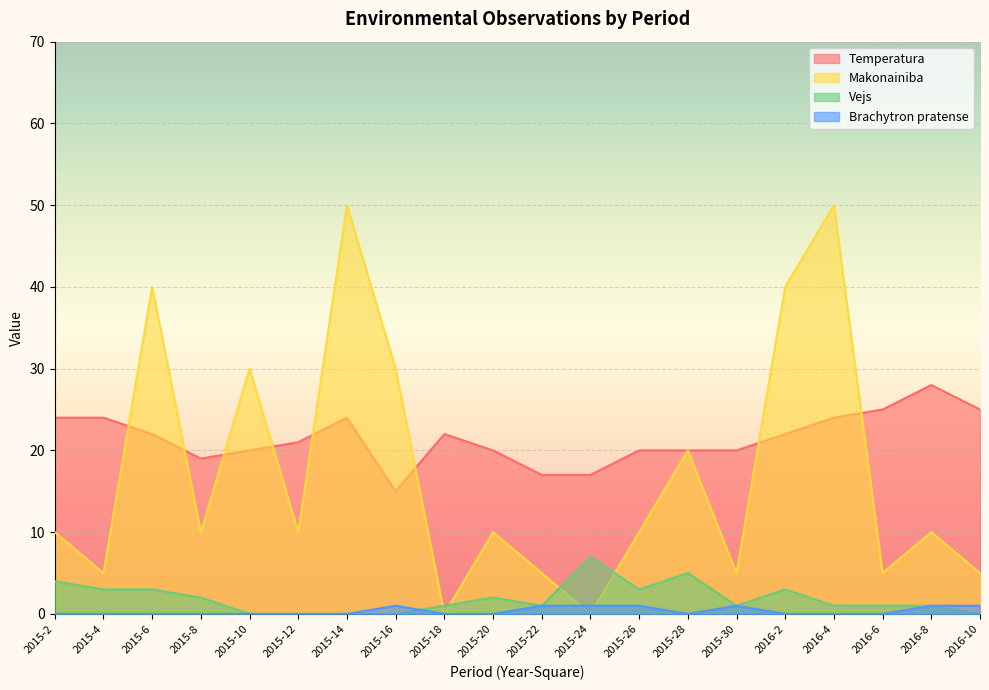

List the series in order of their peak value, highest first.

Makonainiba, Temperatura, Vejs, Brachytron pratense